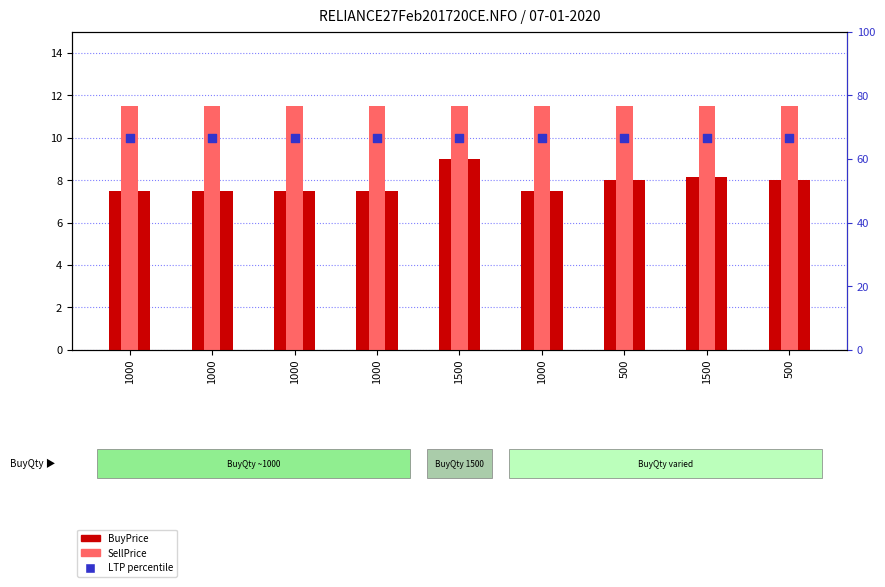

At which category is the sum across all series the highest?

1500